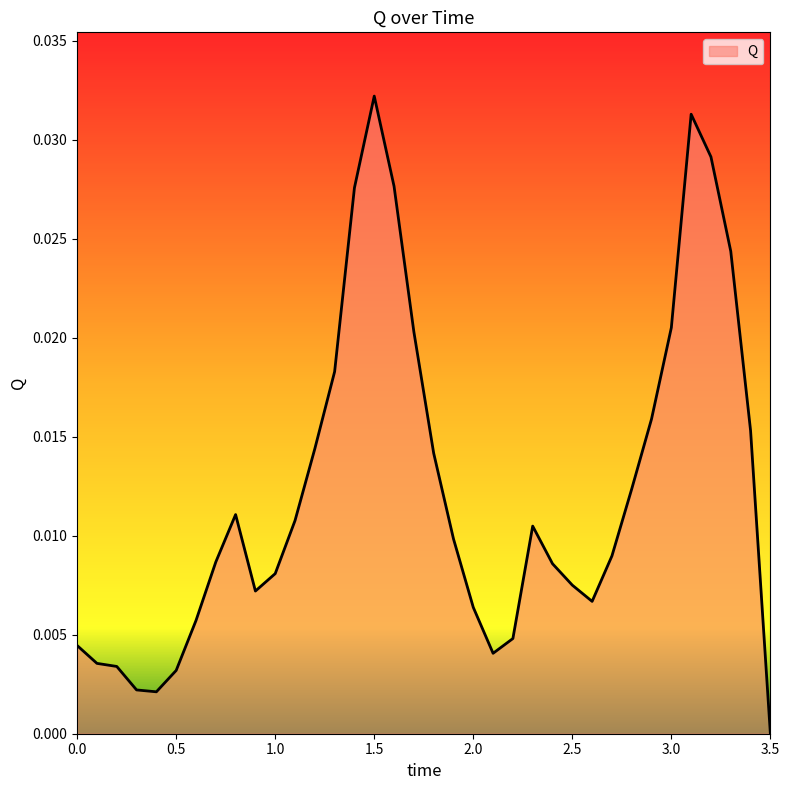

Which category has the lowest value across all series?

3.5